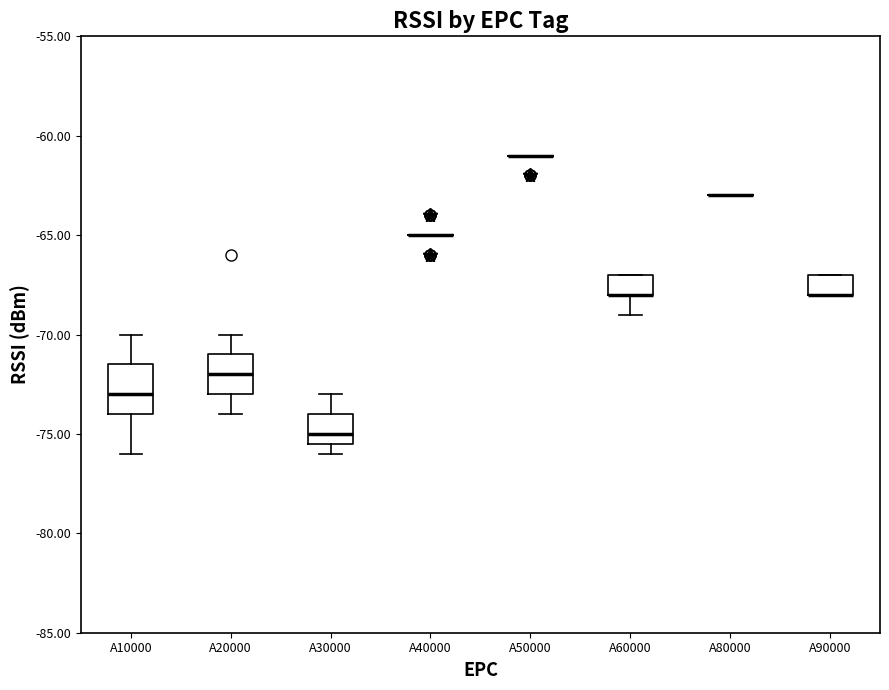

Where does the median line of the box for A10000 sit on the y-axis? The values are not printed on the chart, so give them approximately, as read against the axis.

-73.0